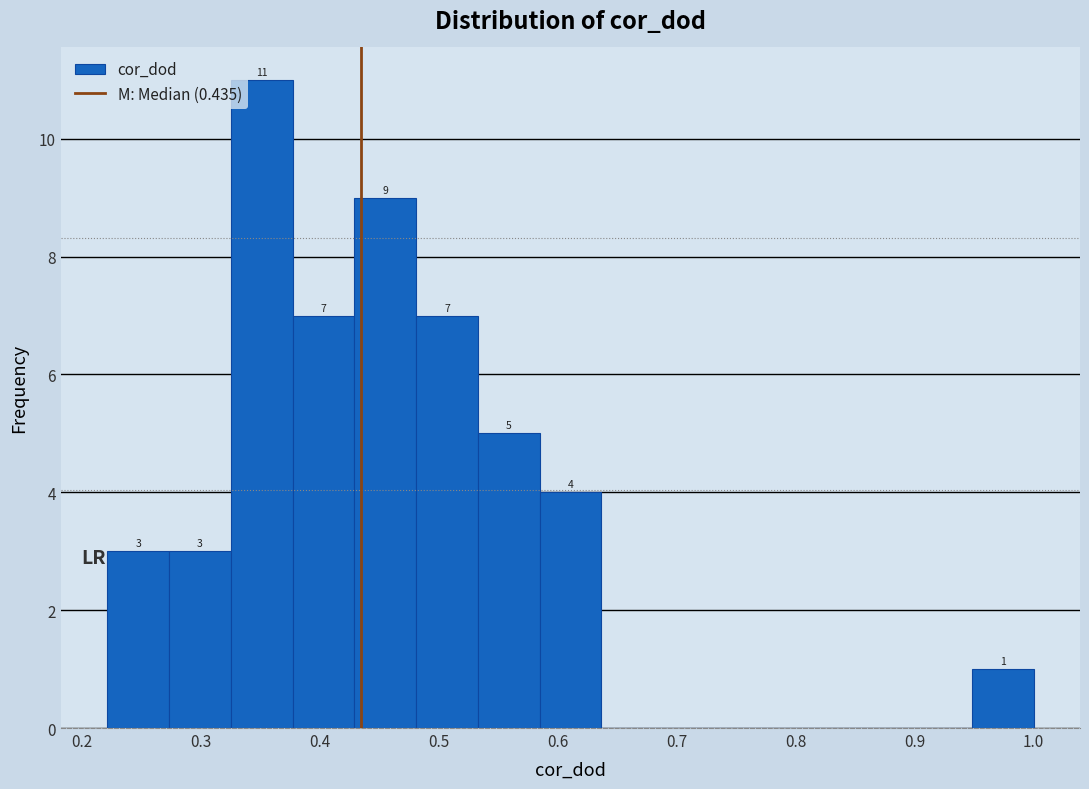

Which range on the x-axis has the tallest bar?

0.33 to 0.38